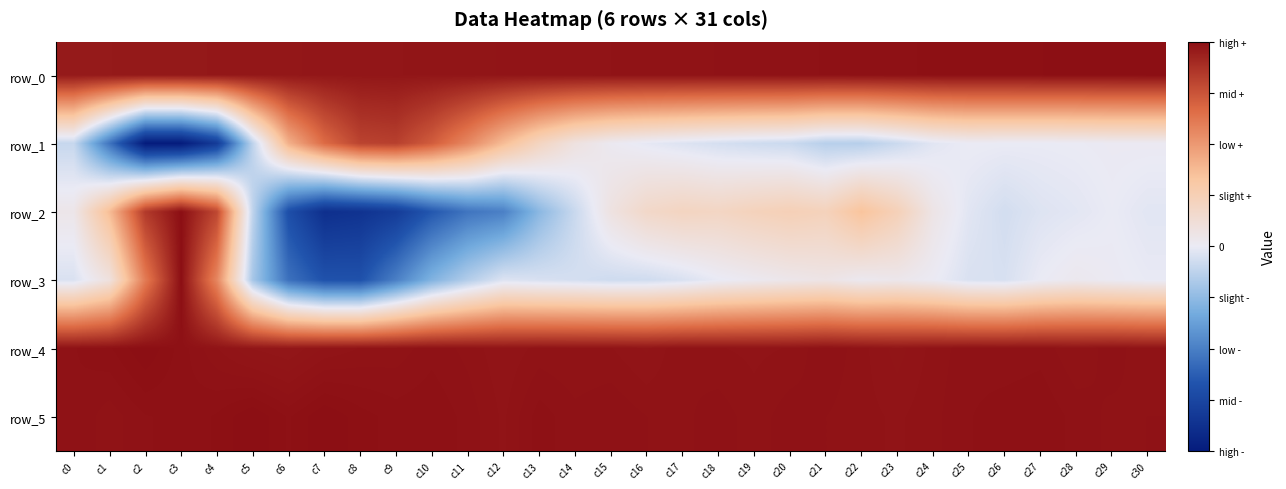

How many series are shown in this chart?

6